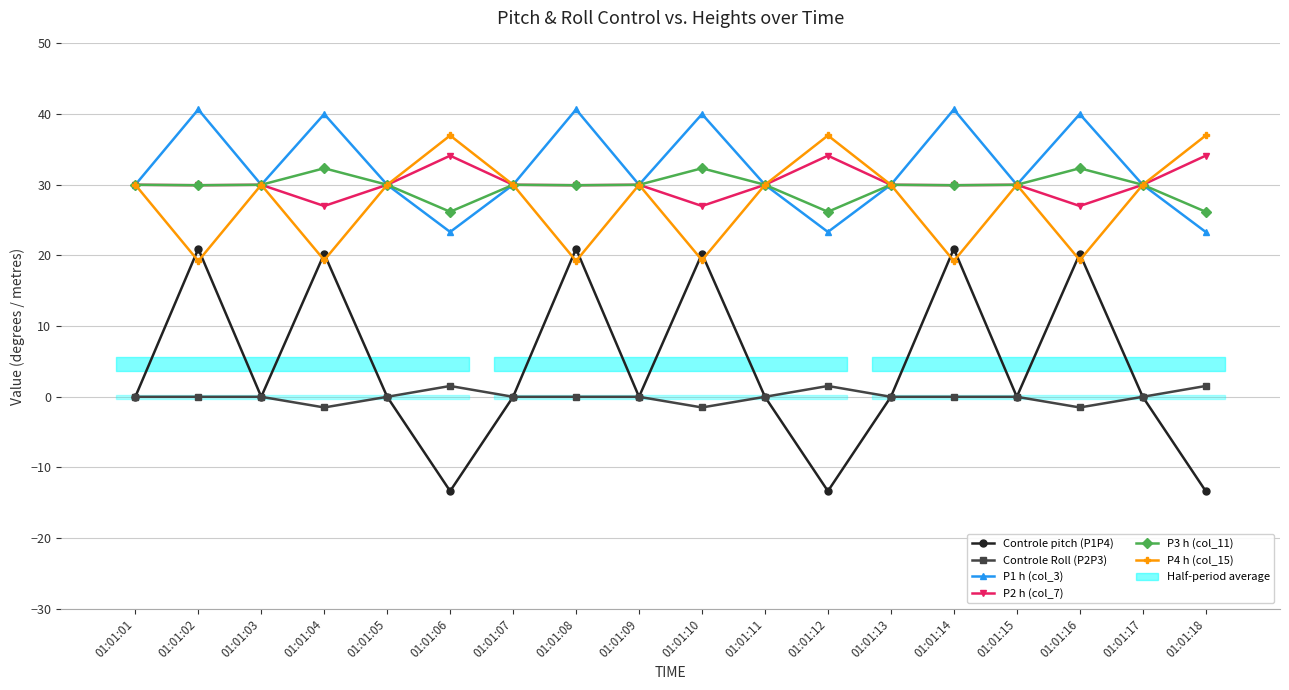

At which label does Controle Roll (P2P3) reach its minimum?

01:01:04